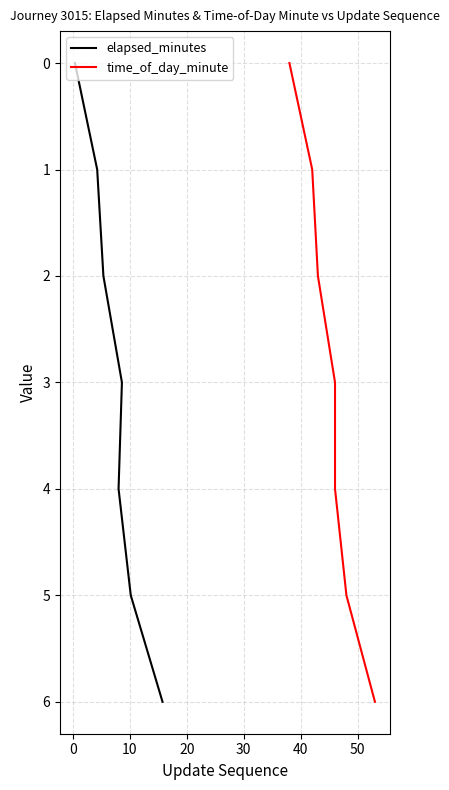

True or false: elapsed_minutes and time_of_day_minute intersect in this chart.

False